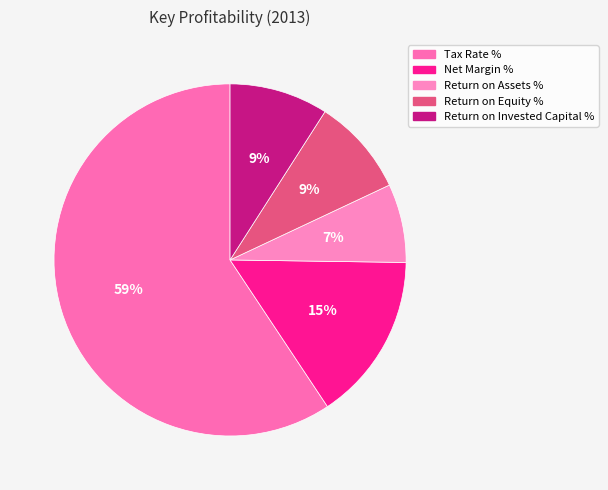

Which category has the smallest portion of the pie?

Return on Assets %